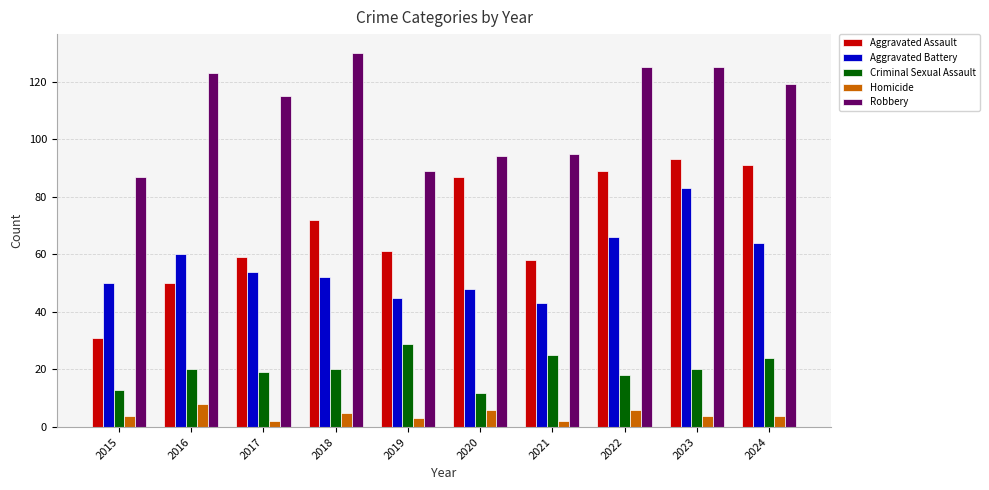

True or false: Criminal Sexual Assault has a value of 24 at 2024.

True